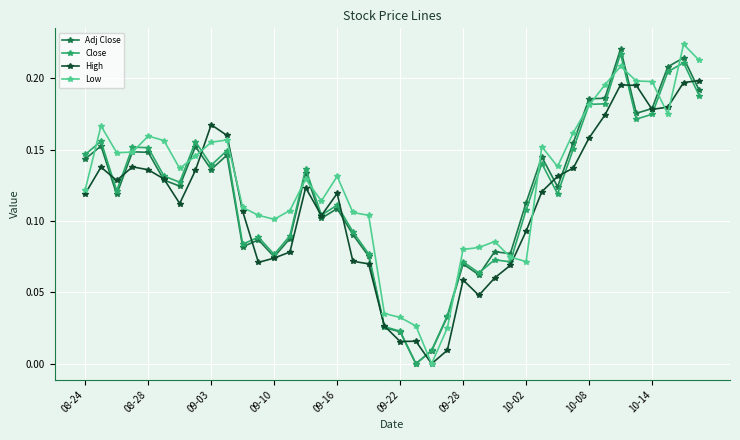

After their last crossing, which series has the higher values: Low or High?

Low